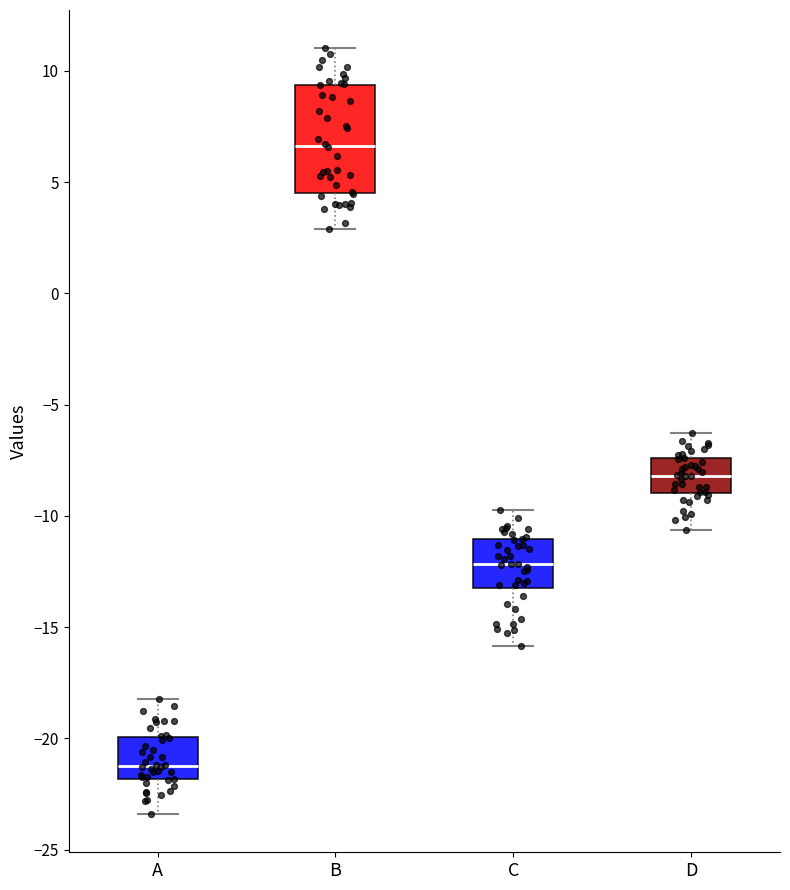

Where does the lower whisker of the box for B end on the y-axis? The values are not printed on the chart, so give them approximately, as read against the axis.

3.0